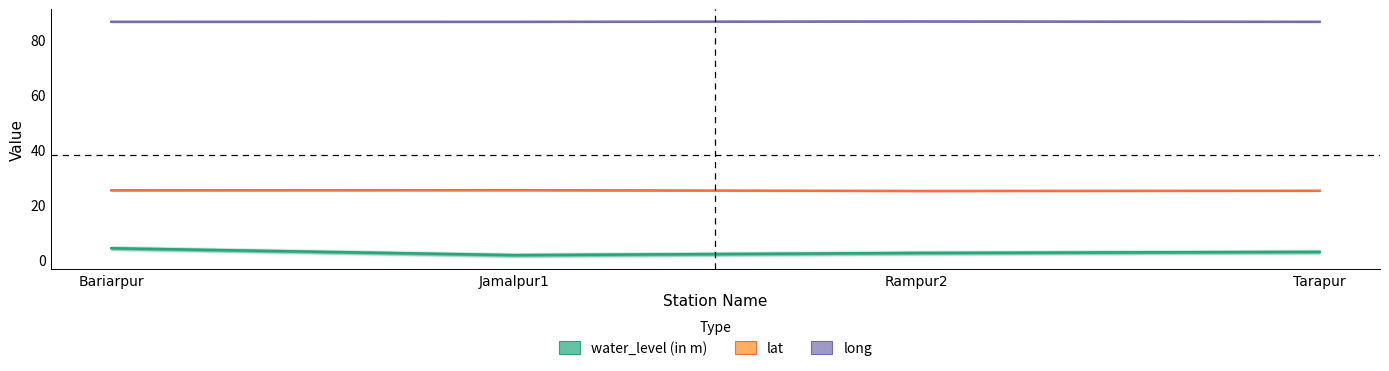

What is the lowest value of the lat series?

25.0